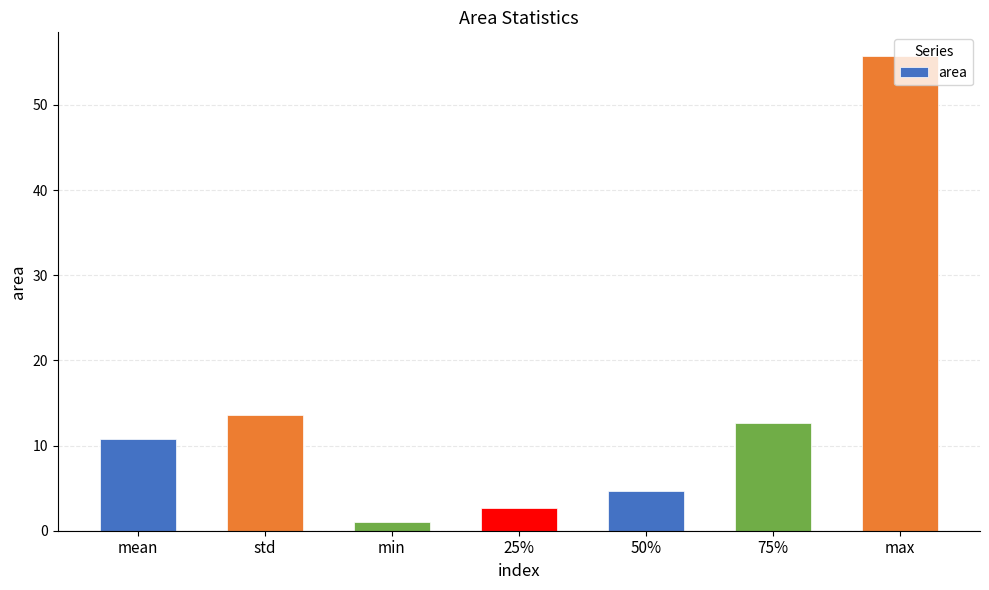

What is the sum of the values at max and 50%?

60.3